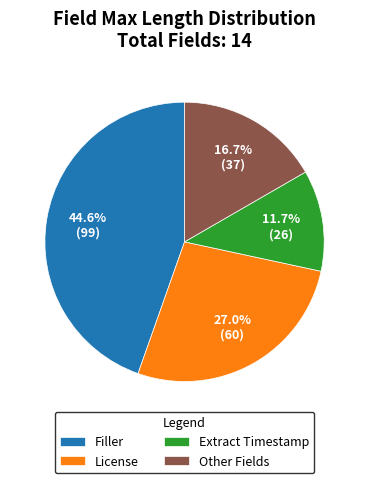

How many segments does this pie chart have?

4